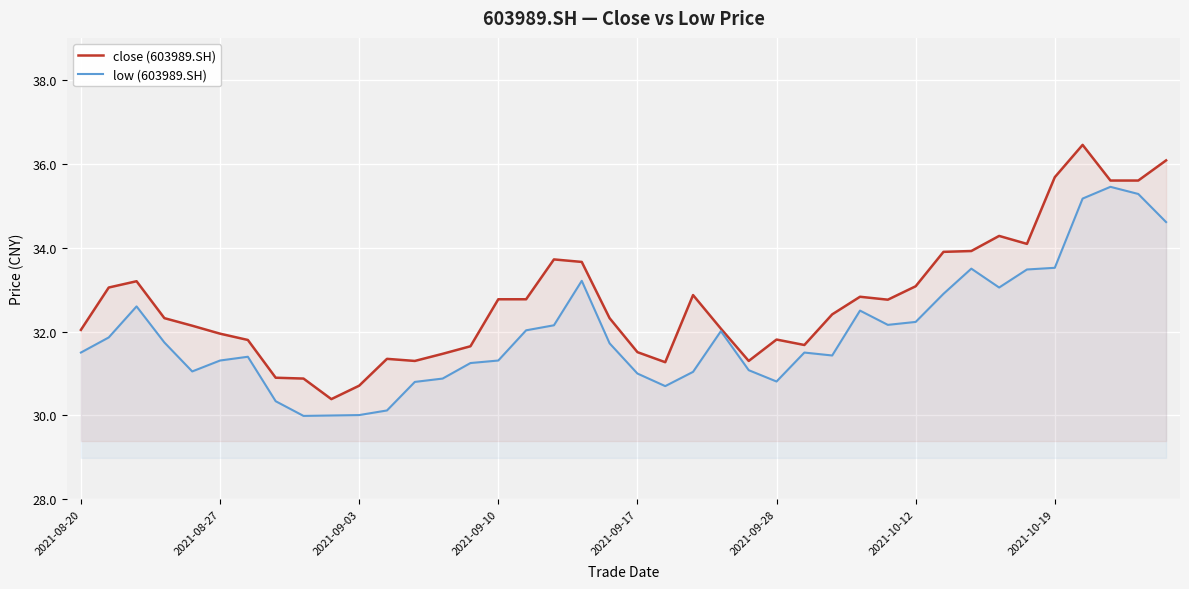

List the series in order of their peak value, highest first.

close (603989.SH), low (603989.SH)